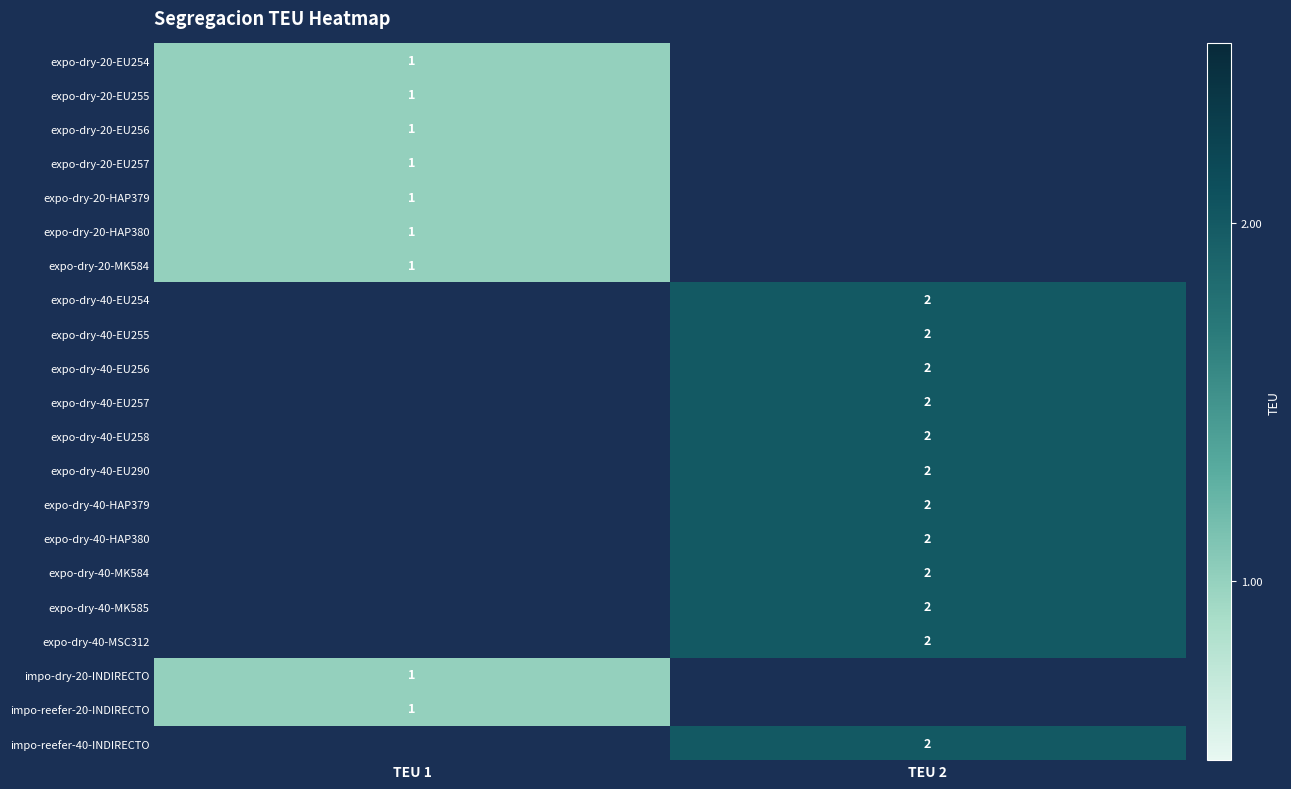

Is it true that expo-dry-40-MSC312 equals 1 at TEU 2?

False